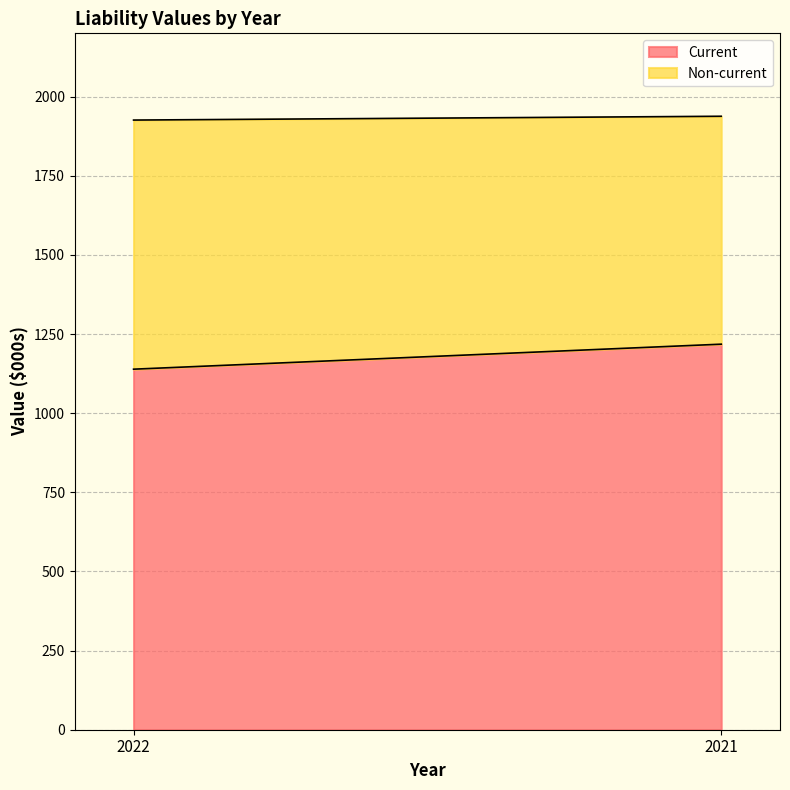

List the series in order of their peak value, lowest first.

Non-current, Current